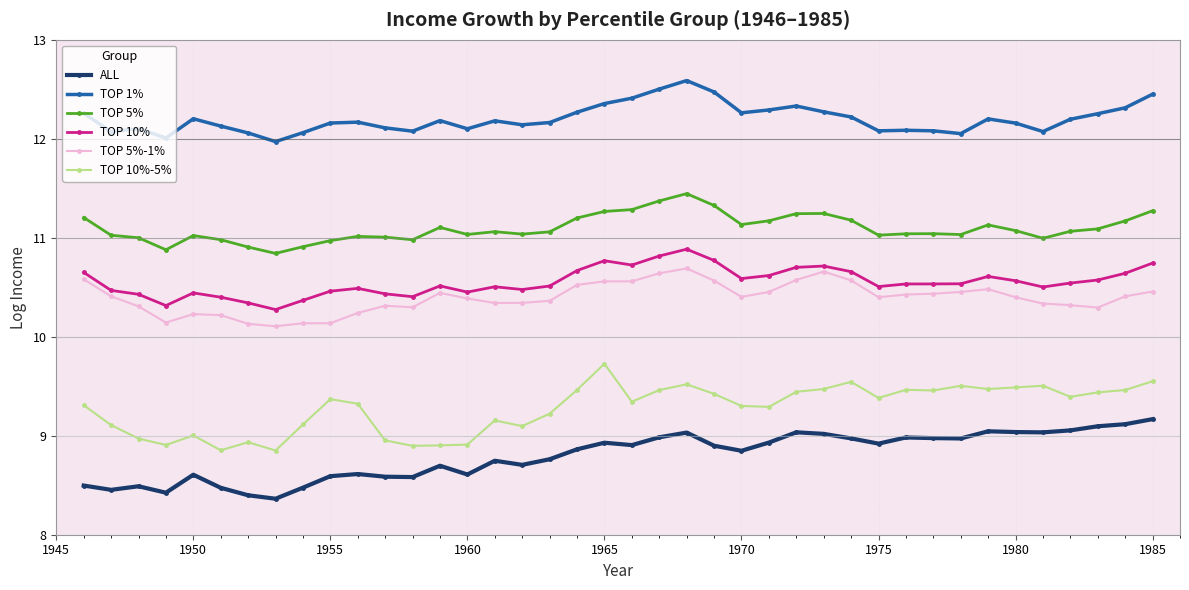

What are all the series names shown in the legend?

ALL, TOP 1%, TOP 5%, TOP 10%, TOP 5%-1%, TOP 10%-5%